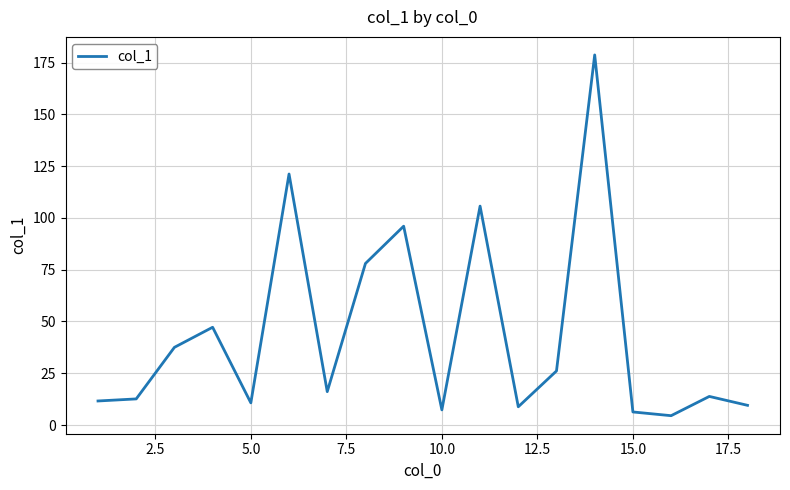

What is the smallest value displayed?

4.5